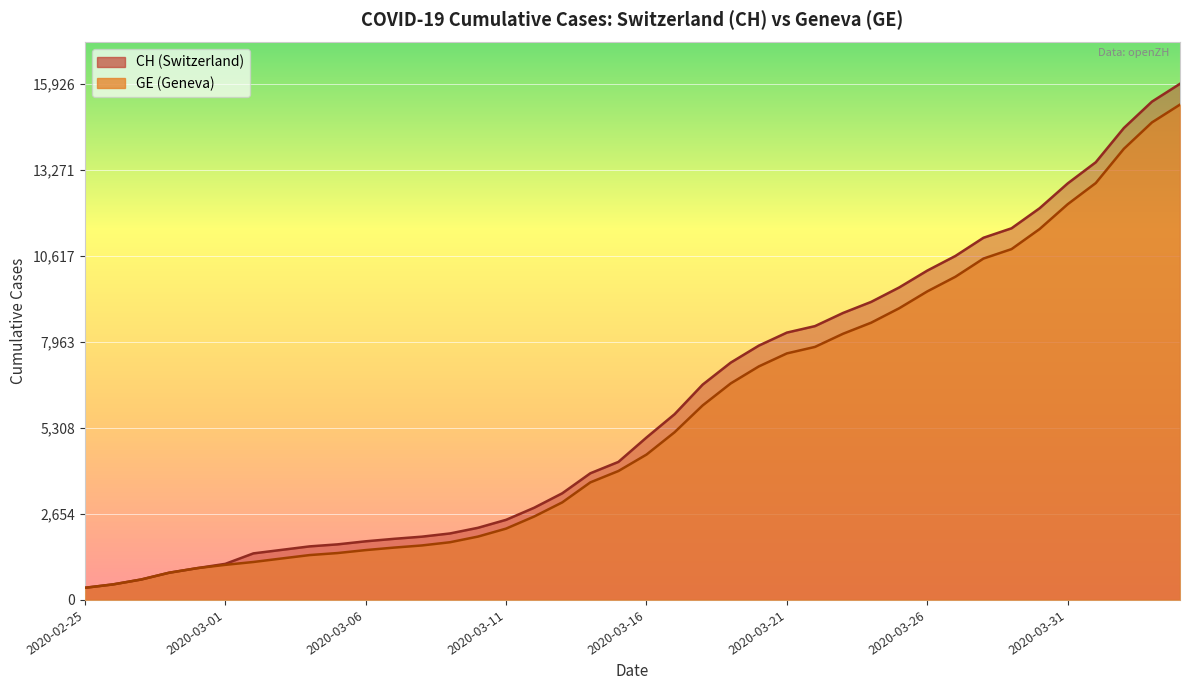

True or false: CH has more than 0 points higher than both neighbors.

False